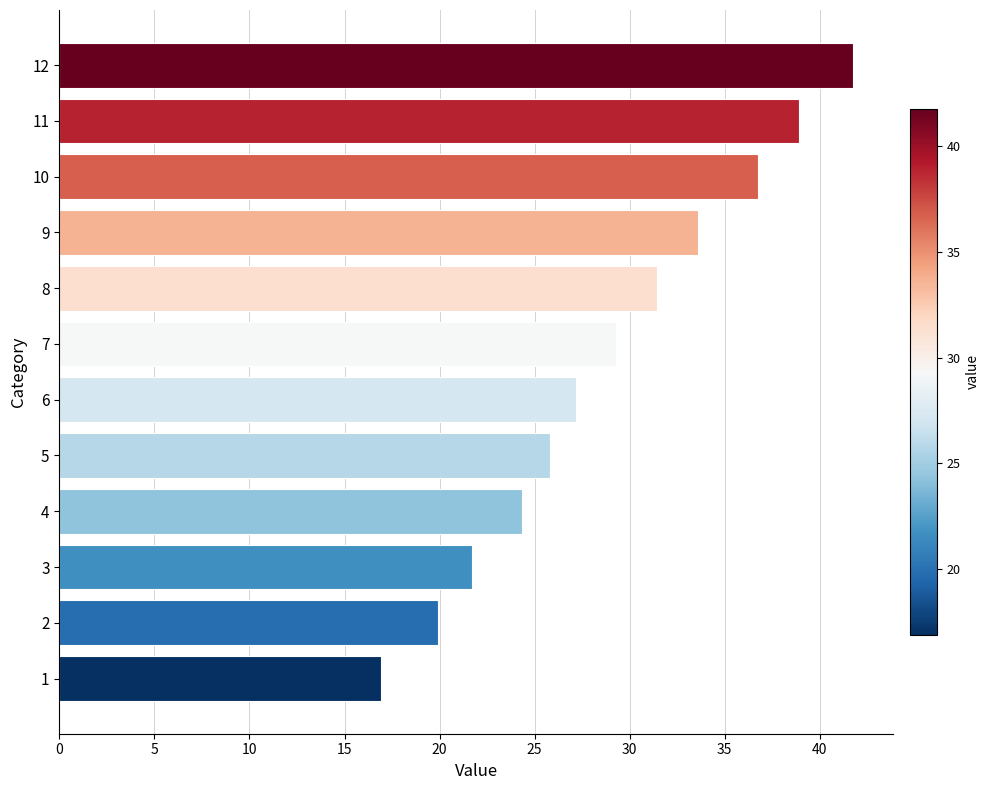

What is the sum of all values?

347.6